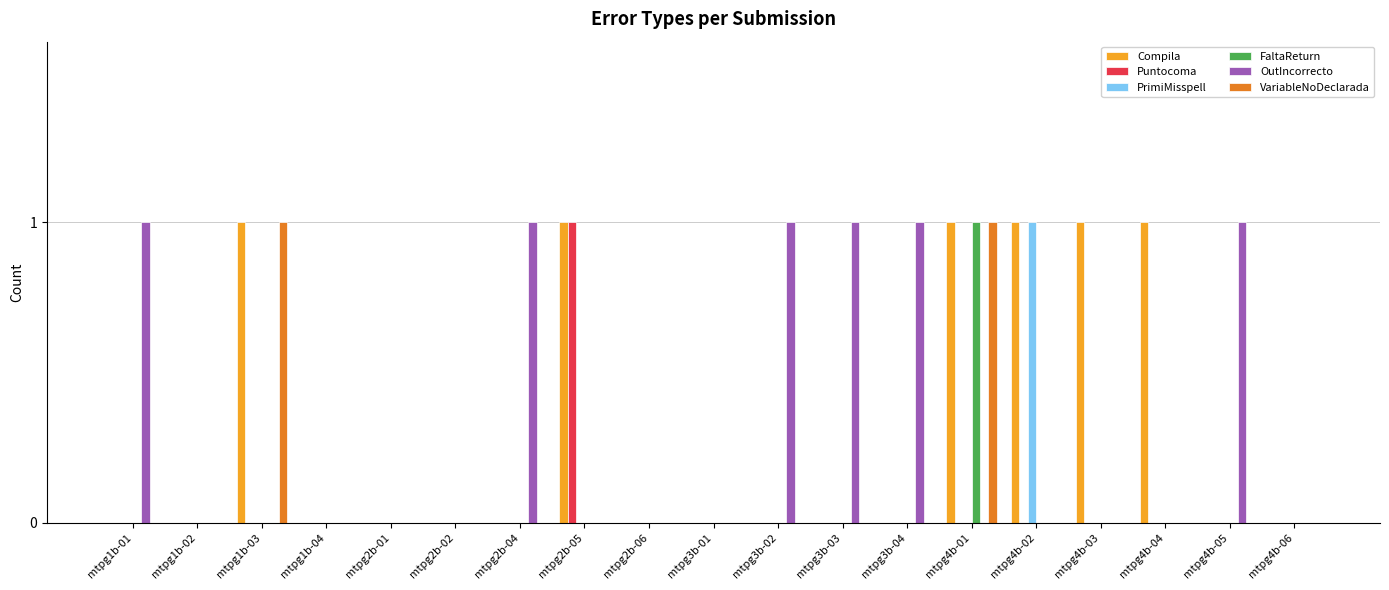

Between mtpg3b-01 and mtpg3b-04, which series saw the biggest shift?

OutIncorrecto